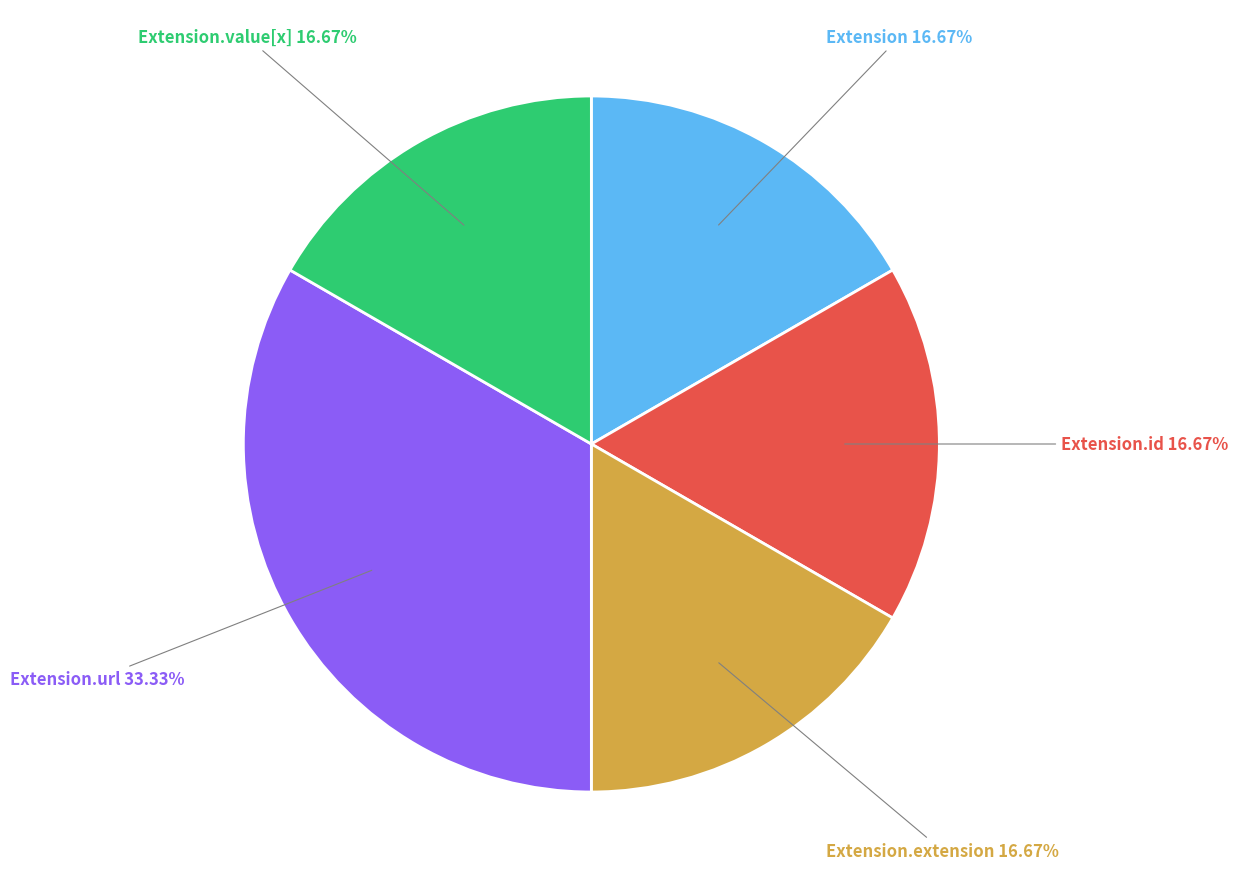

To the nearest percent, what is the average slice percentage?

20%